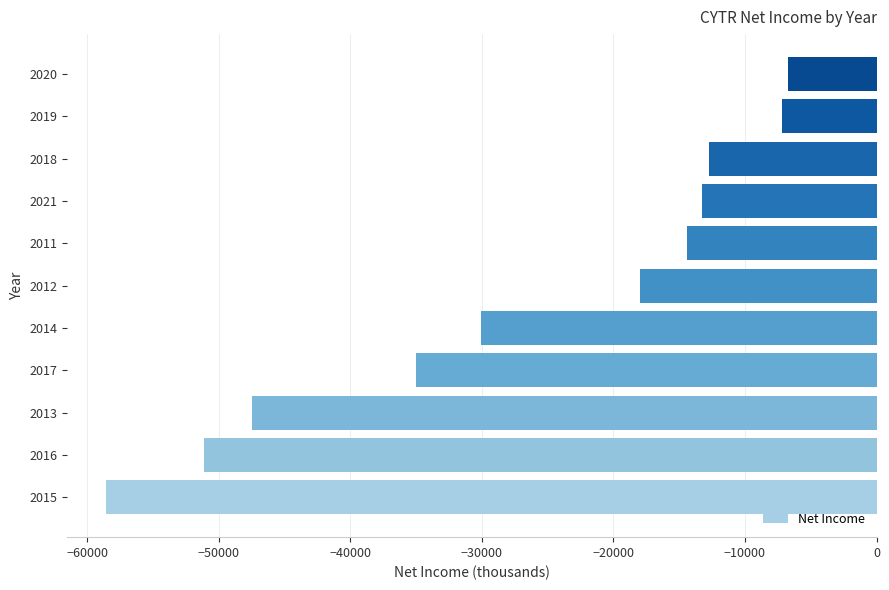

What is the difference between the maximum and minimum values?

51900